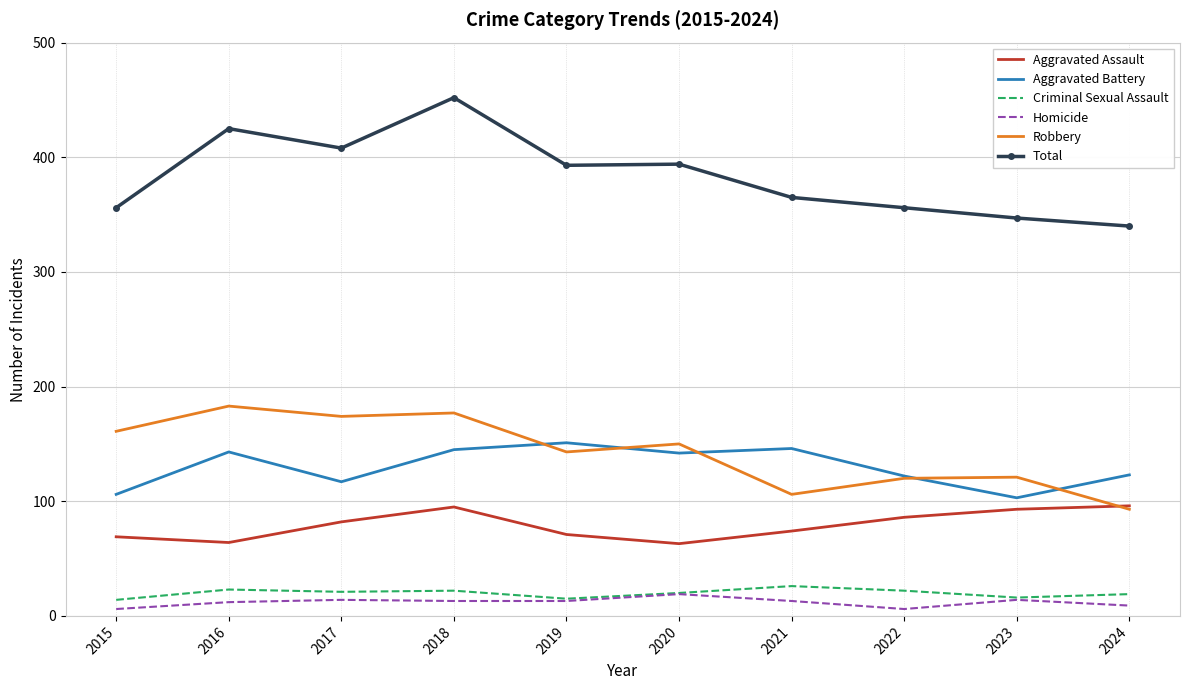

True or false: Aggravated Battery has a value of 143 at 2016.

True